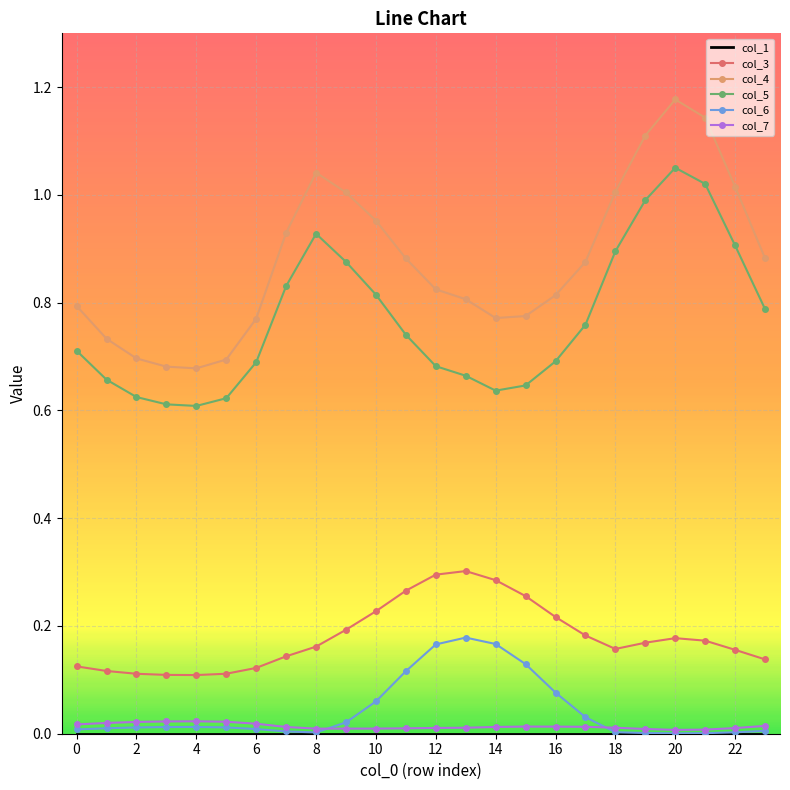

True or false: col_6 and col_3 cross at least once.

False